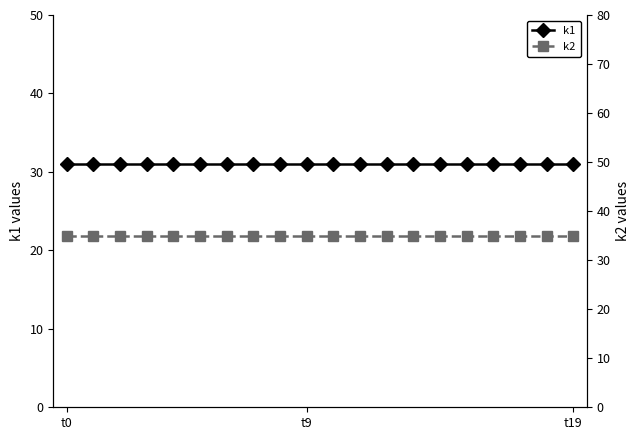

What is the approximate value of k2 at t9?

35